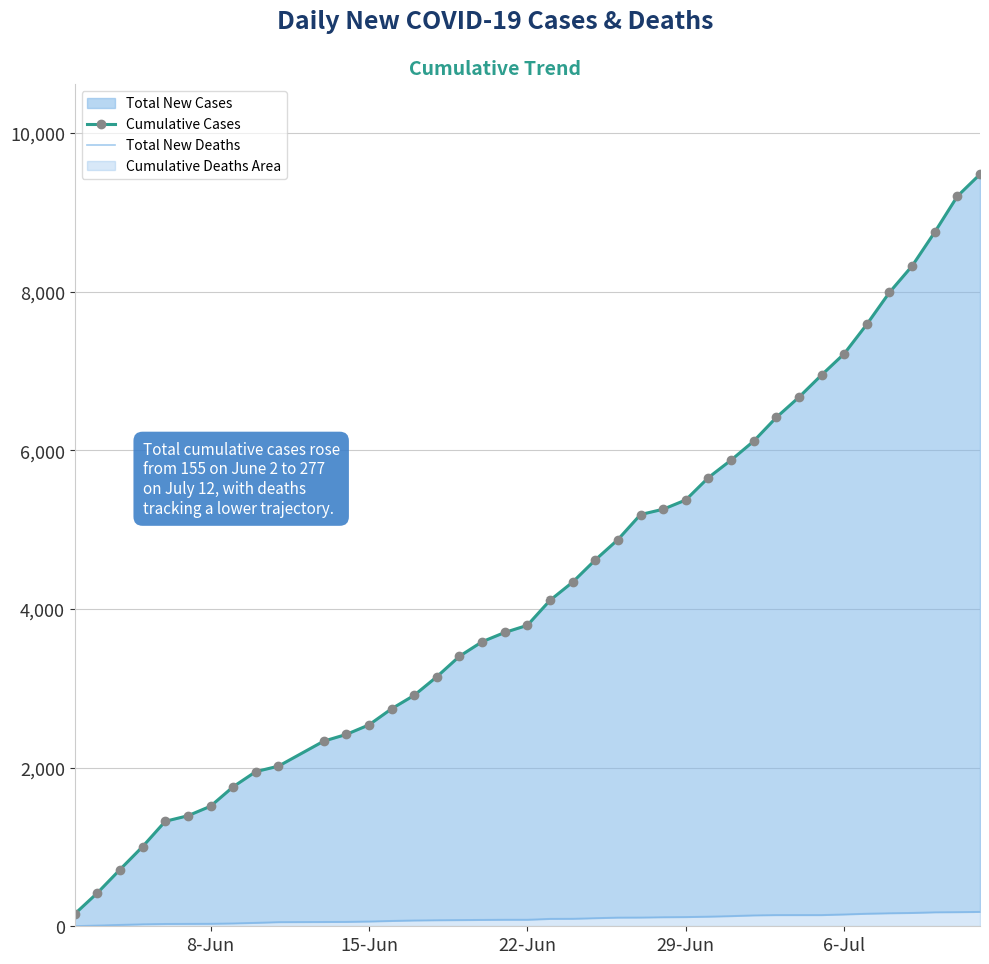

Reading left to right, transcribe all the data shown in this chart.

Cumulative Cases: 155	420	715	1004	1323	1393	1513	1758	1949	2018	2333	2418	2538	2741	2911	3145	3403	3586	3703	3793	4108	4337	4617	4873	5189	5256	5373	5655	5875	6114	6413	6668	6948	7216	7587	7989	8322	8748	9201	9478
Total New Deaths: 3	11	19	27	31	32	33	38	45	54	56	57	62	69	75	78	80	82	84	84	95	96	104	111	112	116	118	123	130	139	143	143	143	151	160	166	170	178	180	183